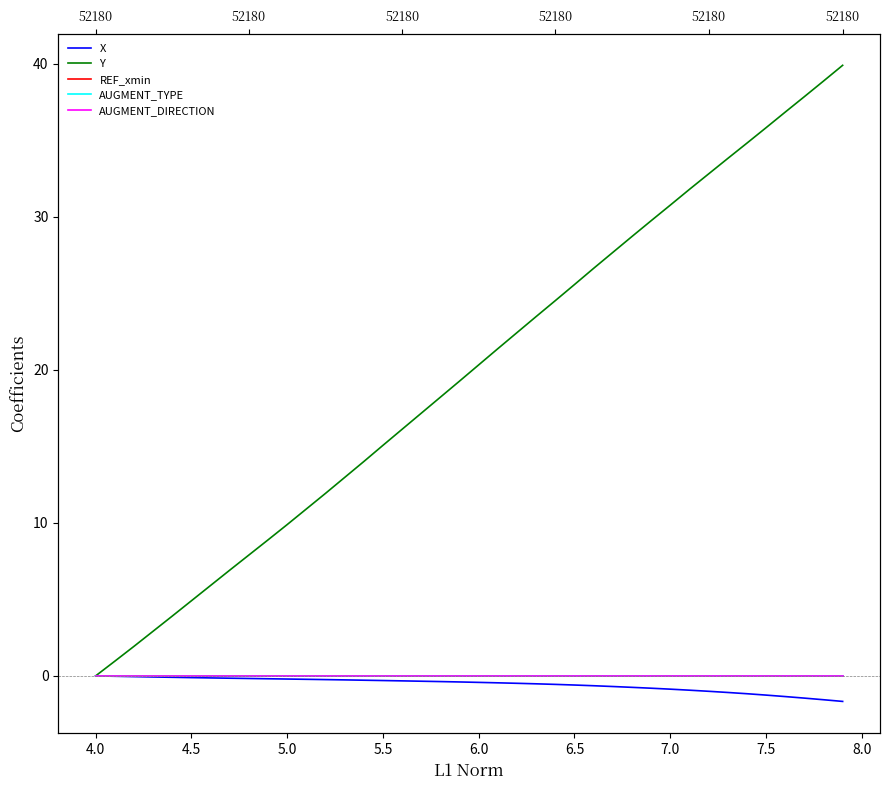

True or false: AUGMENT_DIRECTION has more than 0 points higher than both neighbors.

False